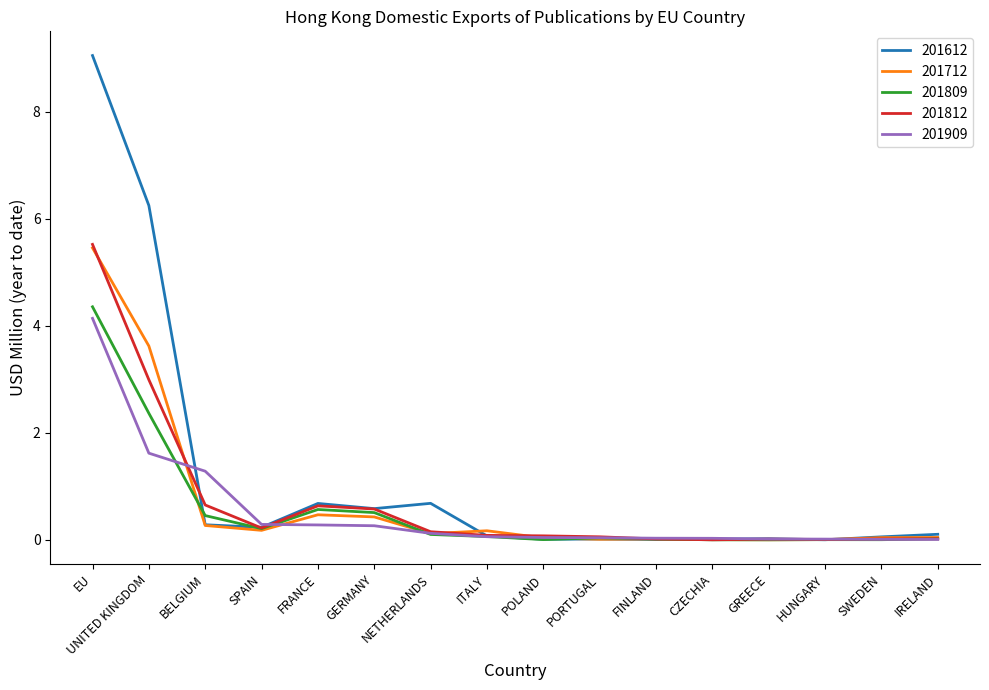

How many distinct data groups are displayed?

5